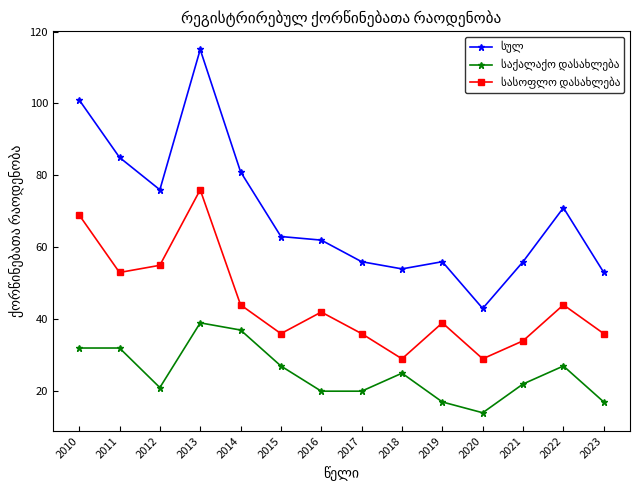

Which label corresponds to the smallest value in the chart?

2020